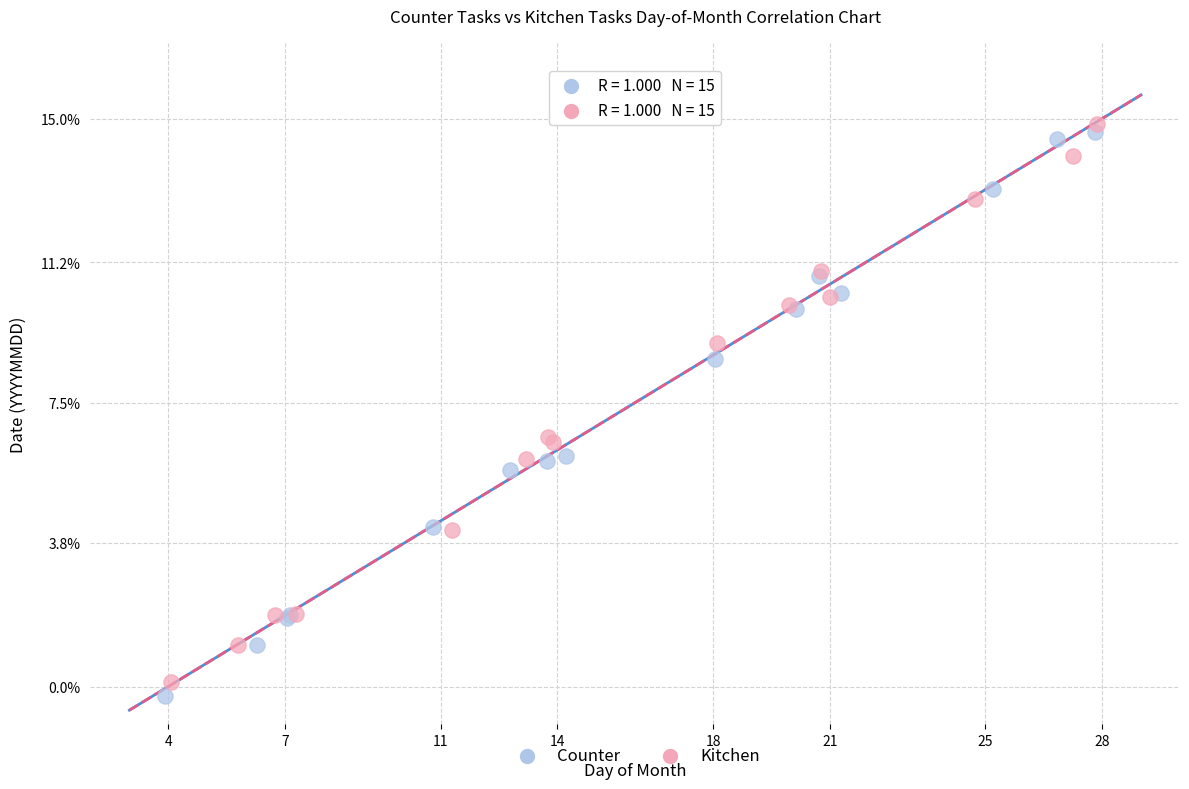

Which series has the widest spread of Y values?

Counter